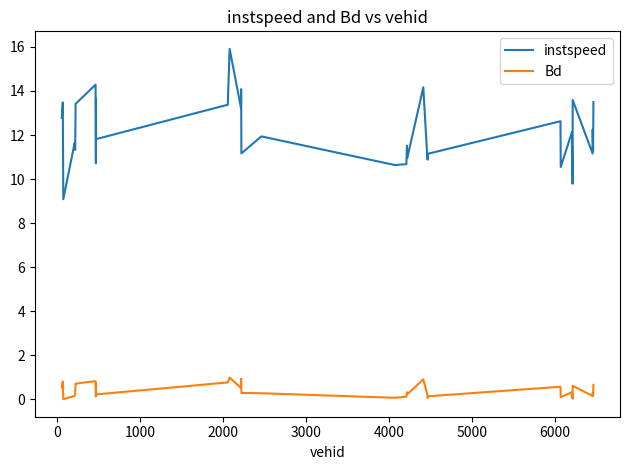

What is the difference between the maximum and minimum values in the Bd series?

1.0